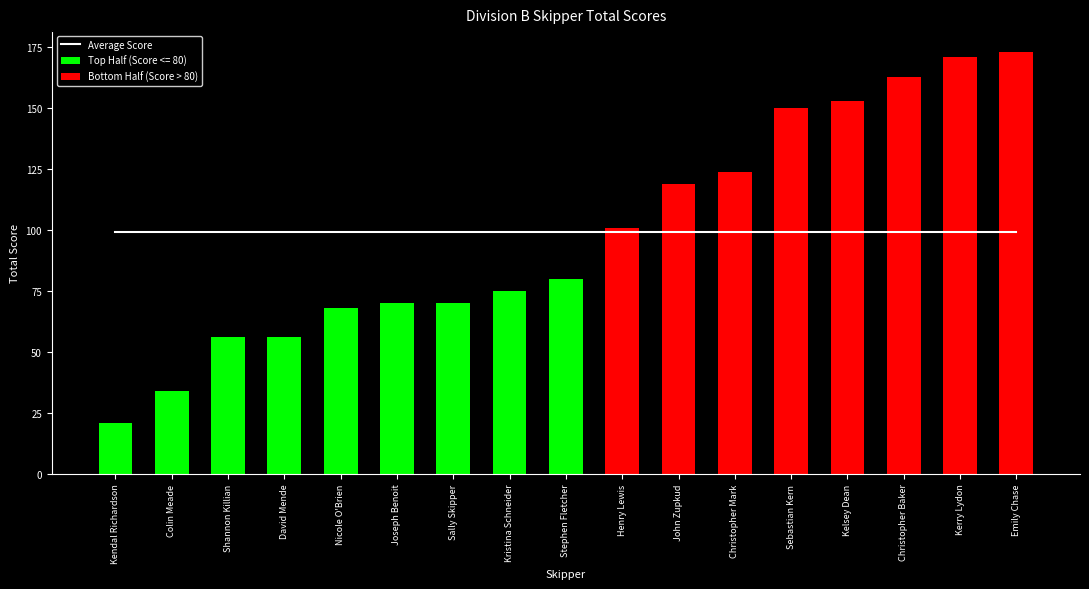

Which category has the highest value in the Average Score series?

Kendal Richardson